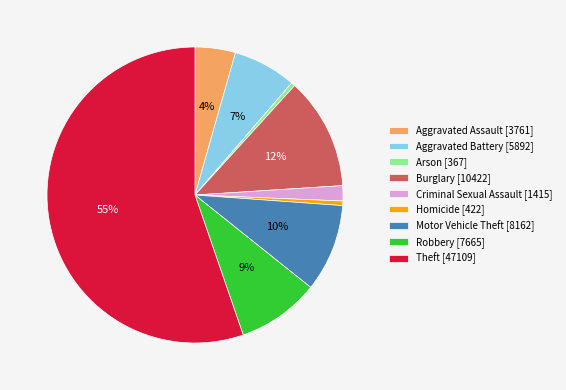

Does Theft account for over 50% of the chart?

Yes